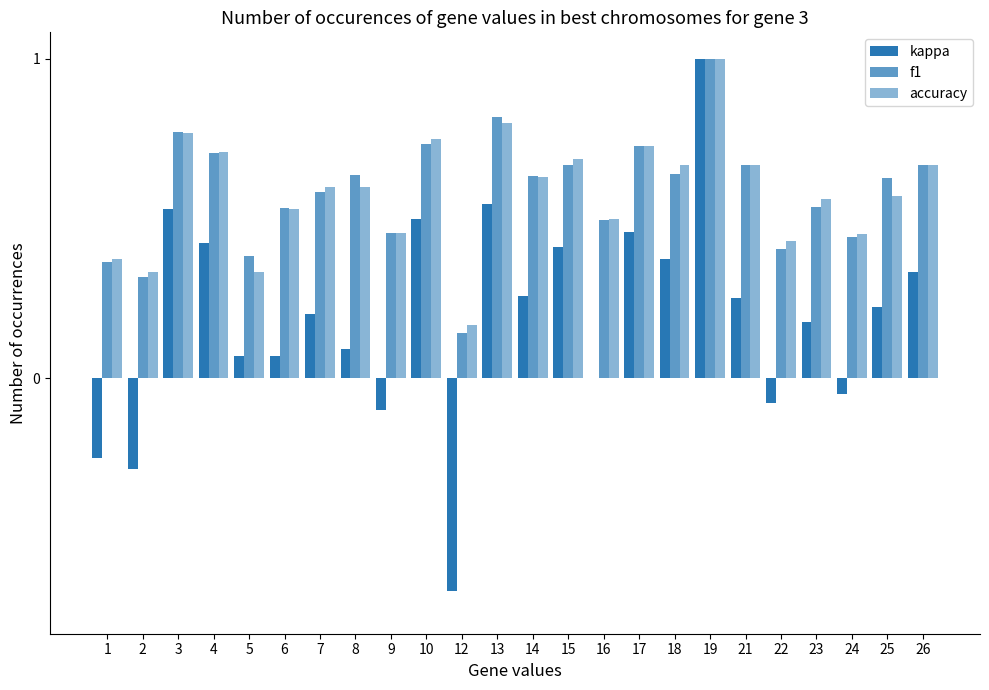

Rank the categories by f1 value from highest to lowest.

19, 13, 3, 10, 17, 4, 15, 21, 26, 18, 8, 14, 25, 7, 23, 6, 16, 9, 24, 22, 5, 1, 2, 12